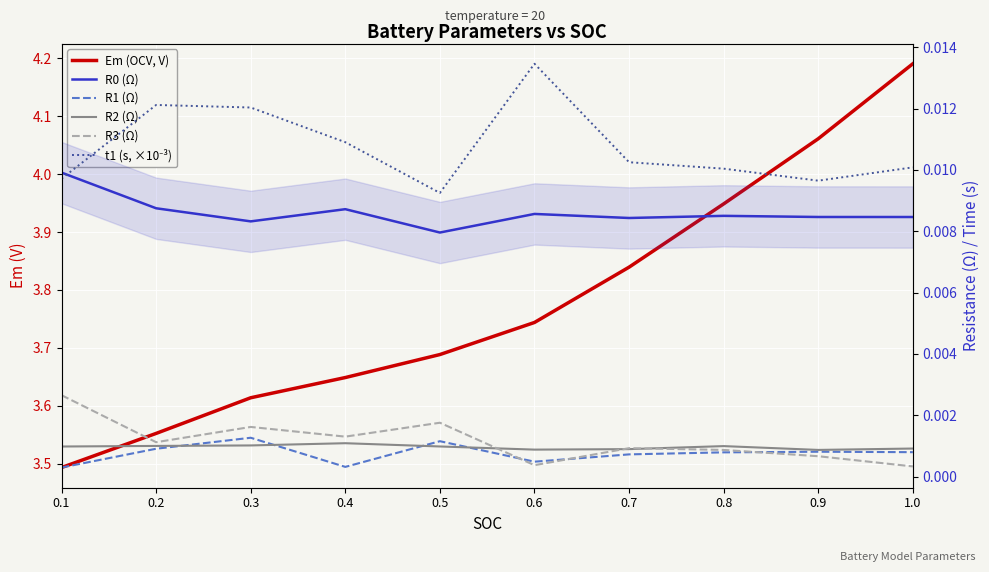

True or false: R1 (Ω) and t1 (s, ×10⁻³) intersect in this chart.

False